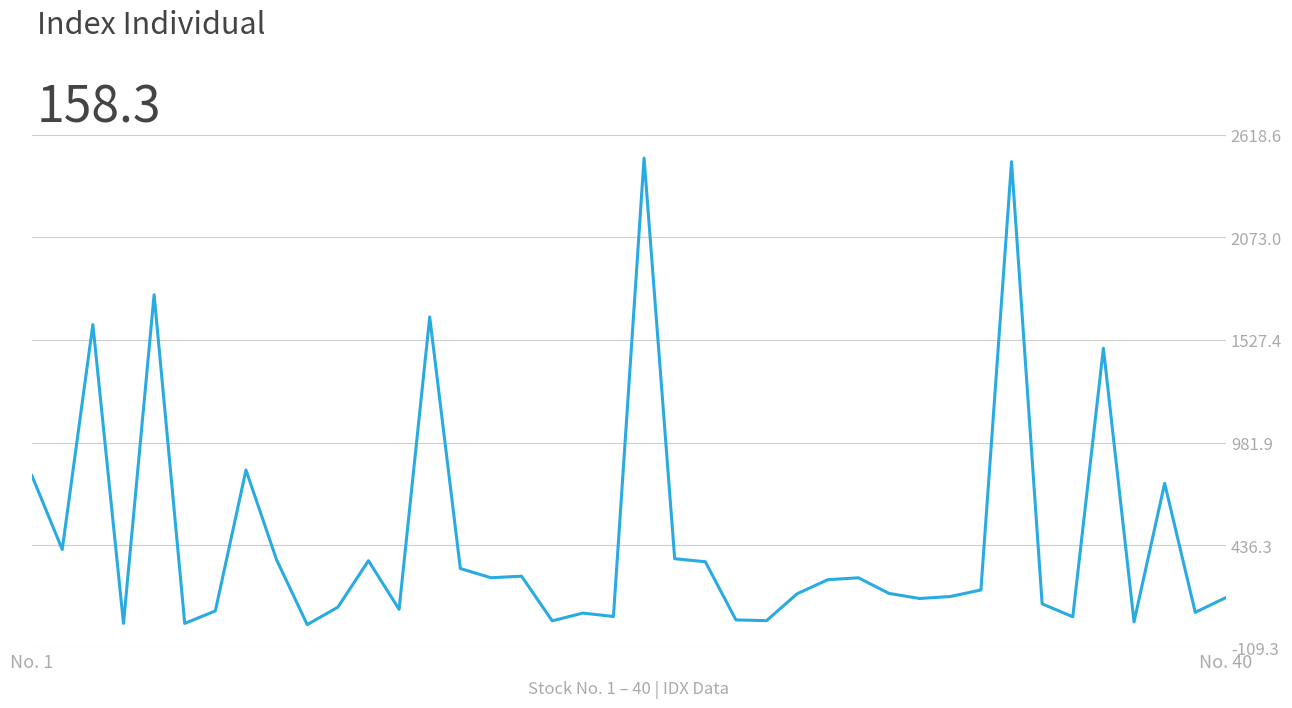

How many values are below 198?

20